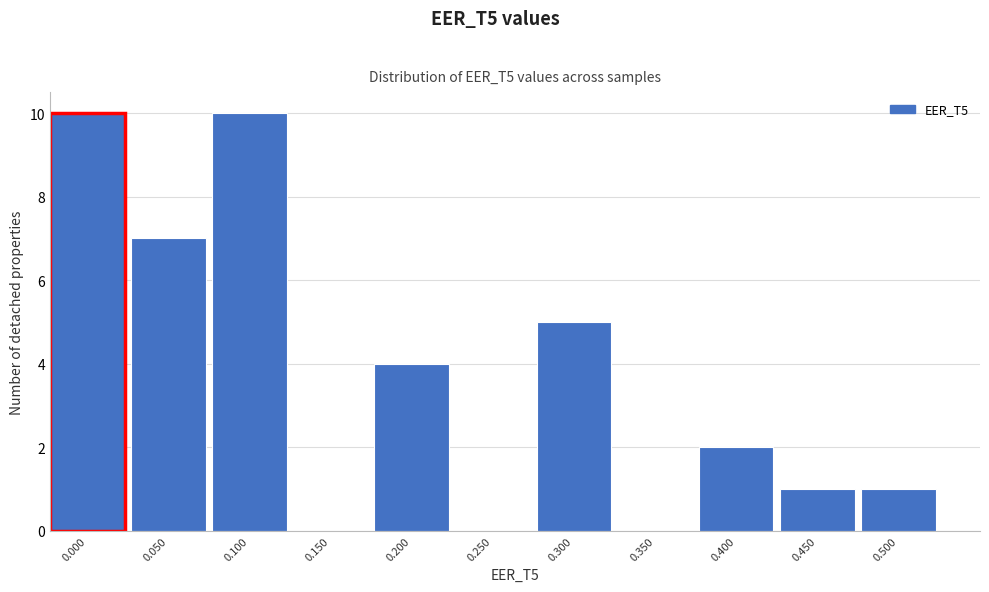

Reading right to left, transcribe all the data shown in this chart.

0.500=1	0.450=1	0.400=2	0.350=0	0.300=5	0.250=0	0.200=4	0.150=0	0.100=10	0.050=7	0.000=10